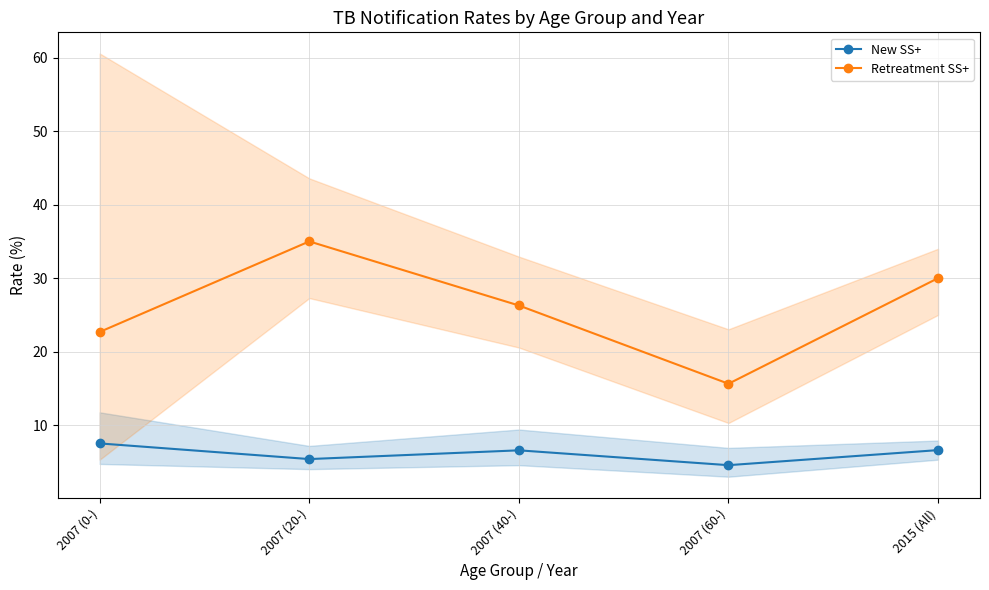

At which category is the sum across all series the highest?

2007 (20-)